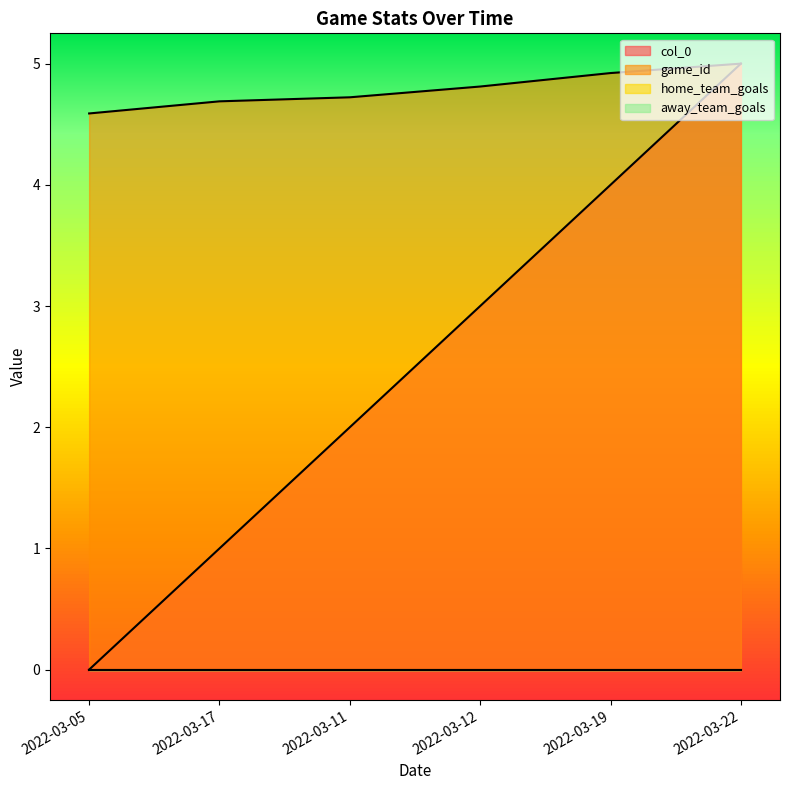

How many game_id values are between 4 and 5?

6